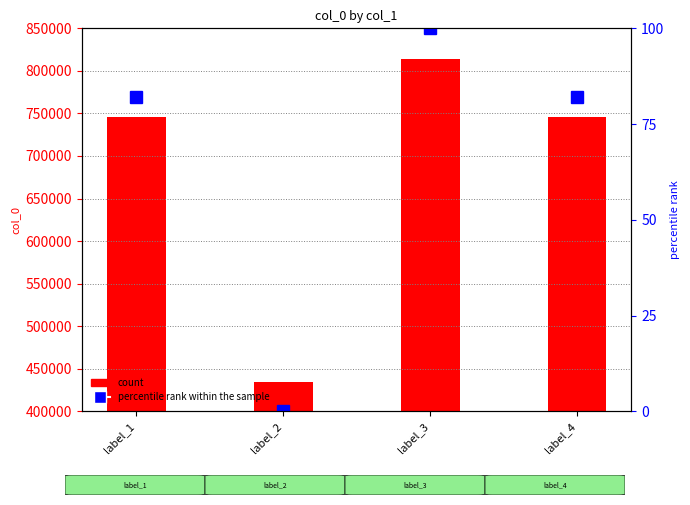

What is the value of the col_0 count bar at the 2nd from the left?

434552.0